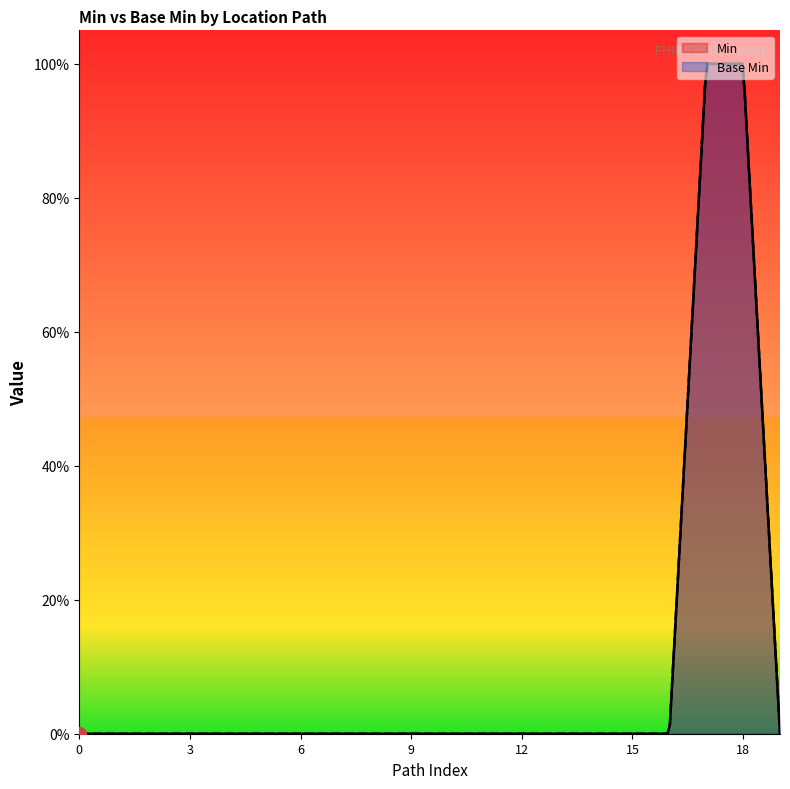

True or false: Min and Base Min cross at least once.

False